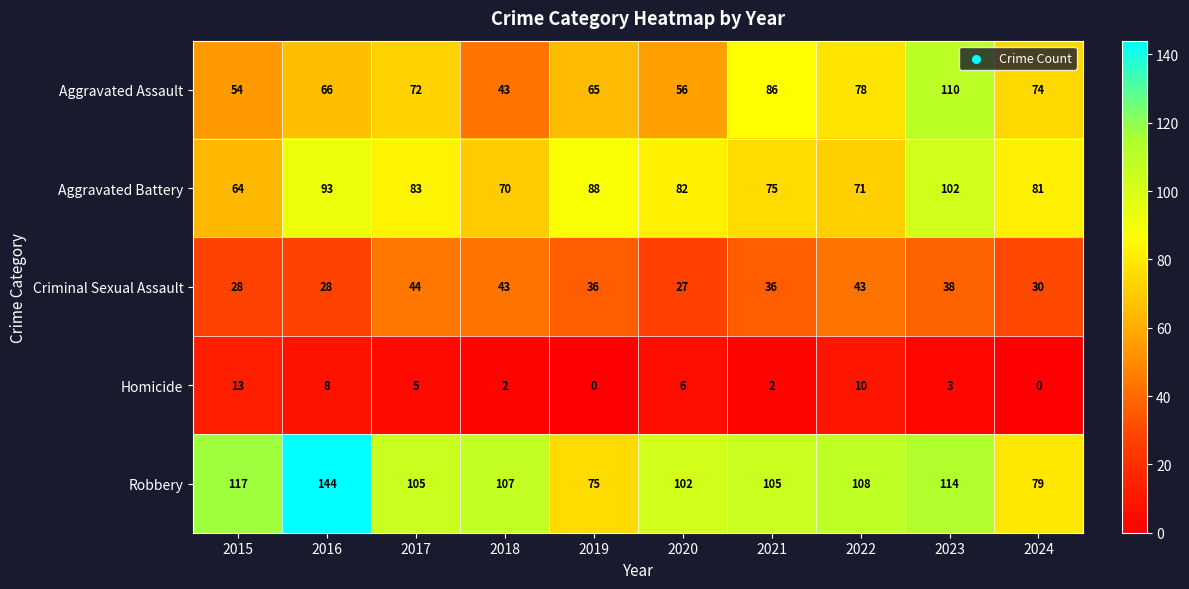

Which series has the largest total across all categories?

Robbery